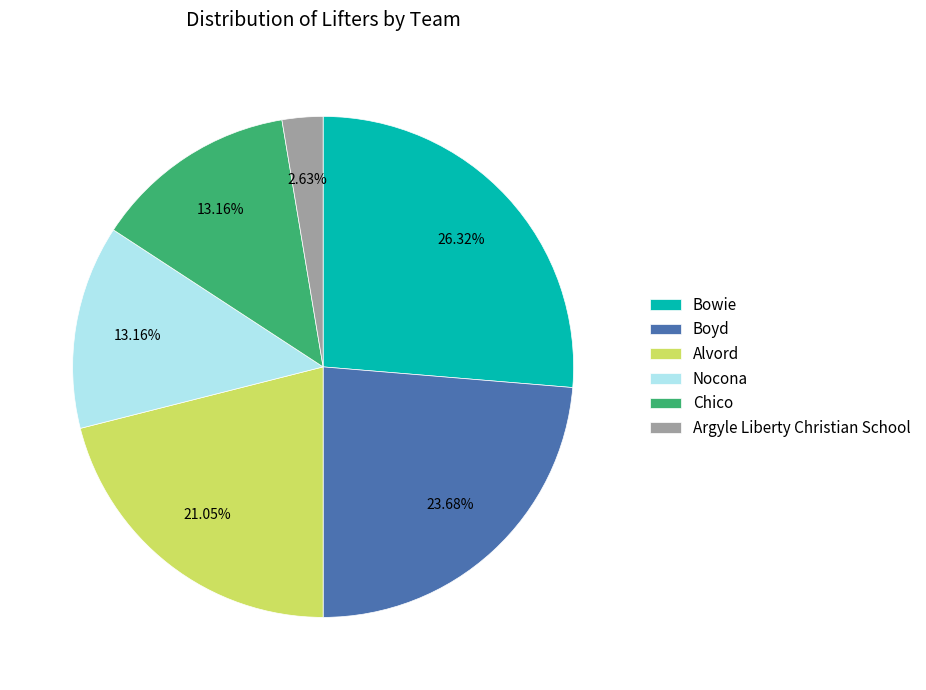

To the nearest percent, what is the combined percentage of Alvord and Argyle Liberty Christian School?

24%